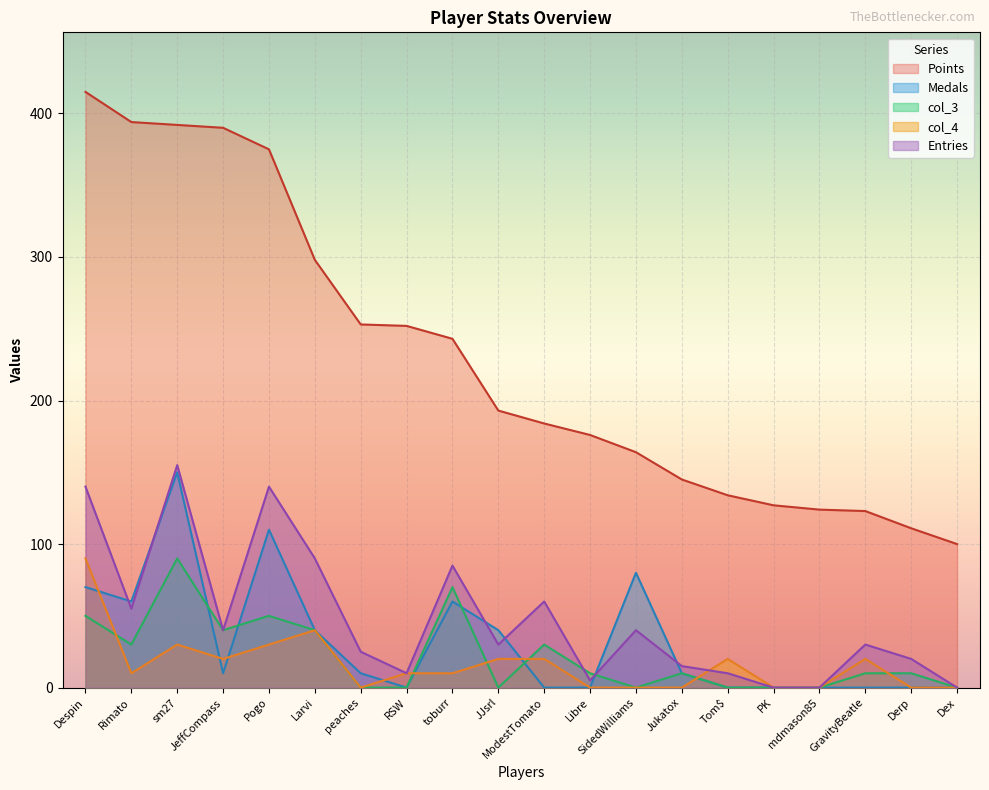

True or false: col_3 has a value of 33 at JJsrl.

False